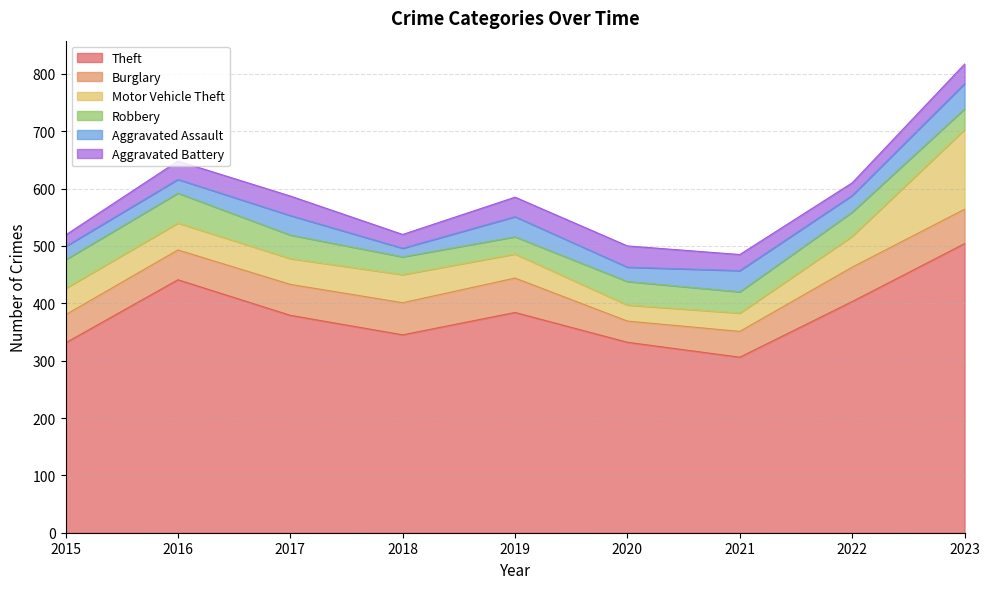

What is the difference between the highest and lowest values at 2021?

278